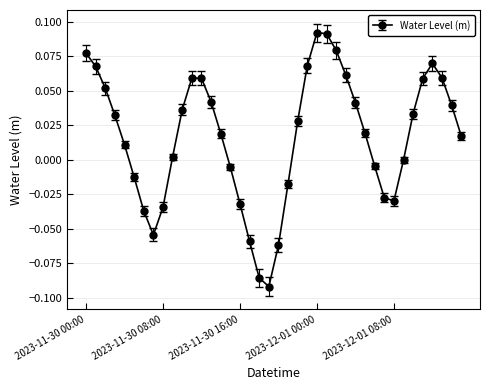

True or false: the data has more than 1 interior local peaks.

True